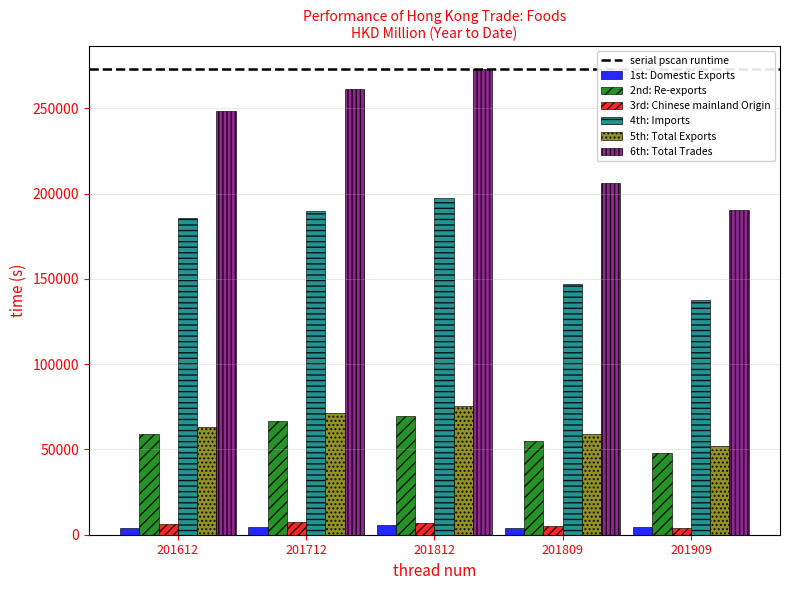

What value does the 2nd: Re-exports series have at 201712?

66835.3